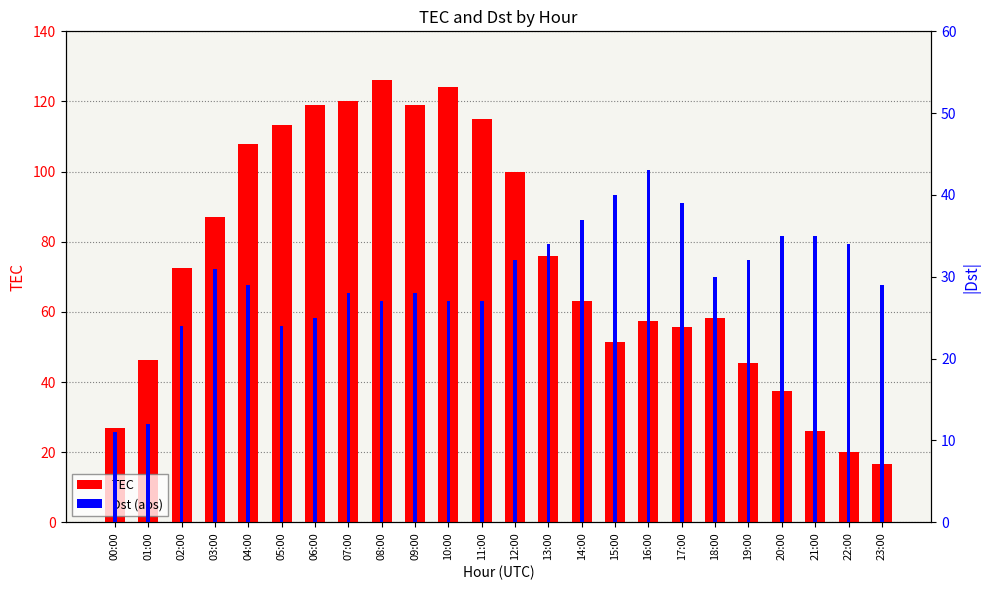

Which category has the lowest value across all series?

00:00